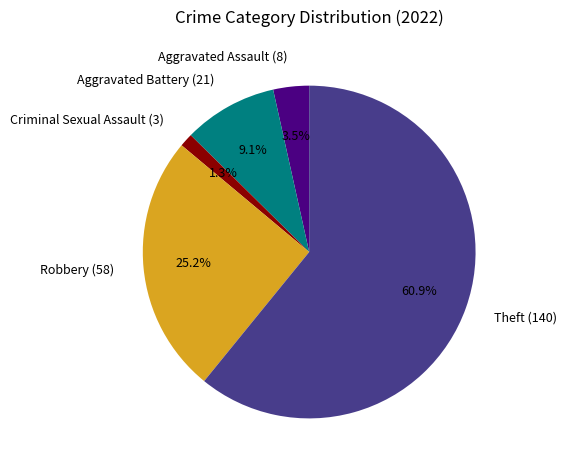

How much of the chart is everything except Criminal Sexual Assault (3)?

98.7%